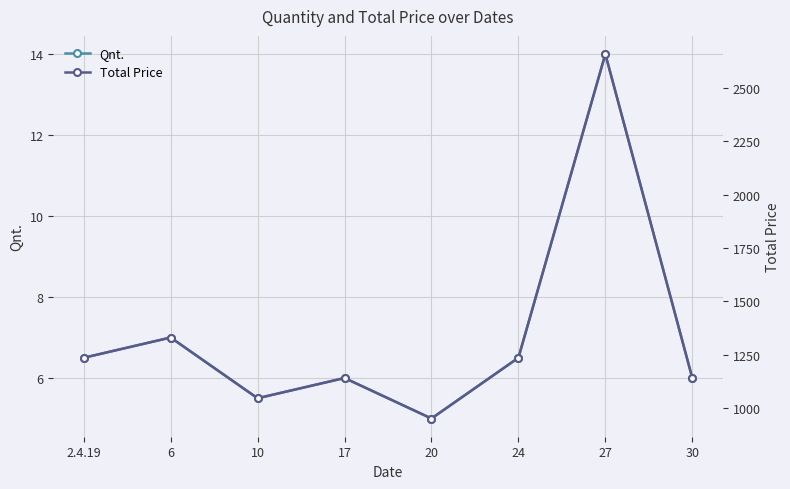

Where is Total Price nearest to the value 1805?

6